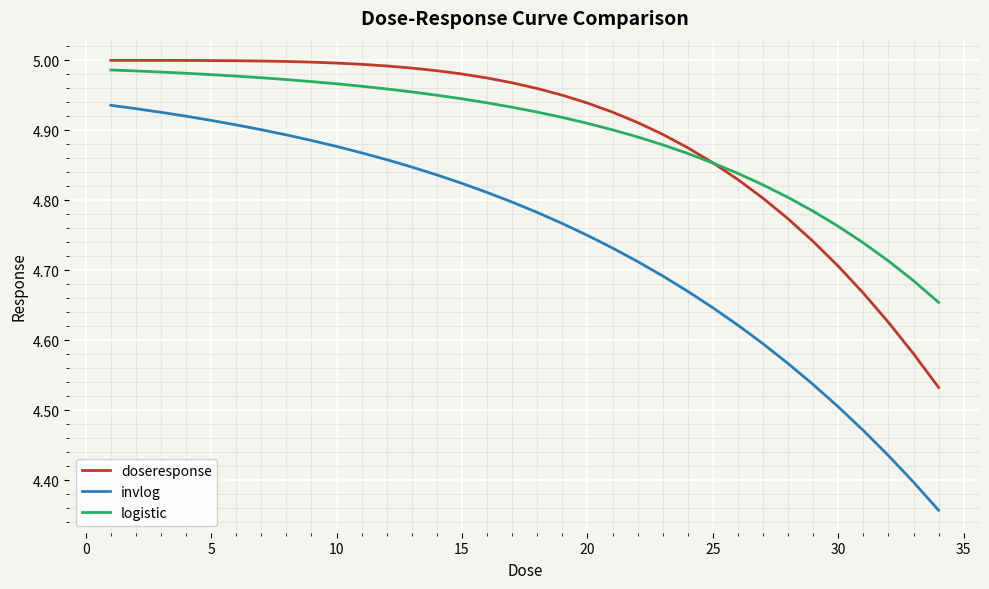

Which series has the widest spread of values?

invlog